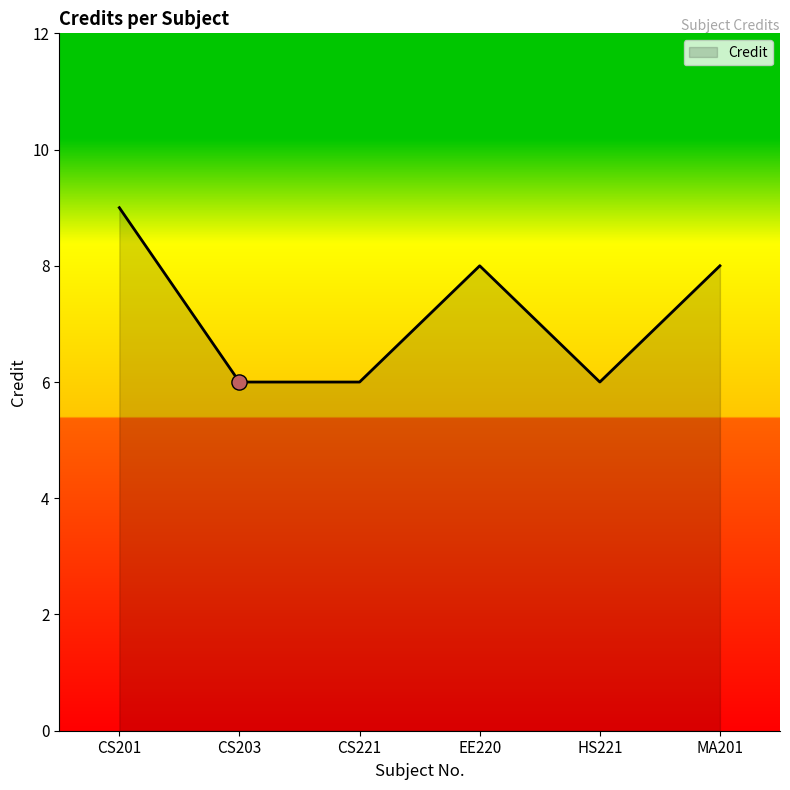

Which has a higher value, CS201 or HS221?

CS201